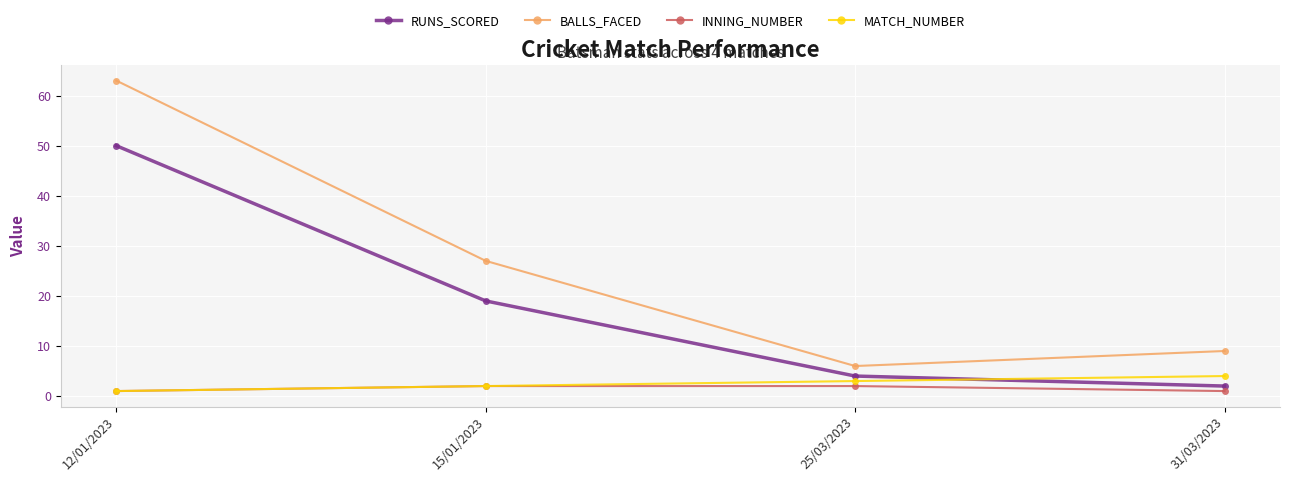

Which category has the highest value in the BALLS_FACED series?

12/01/2023